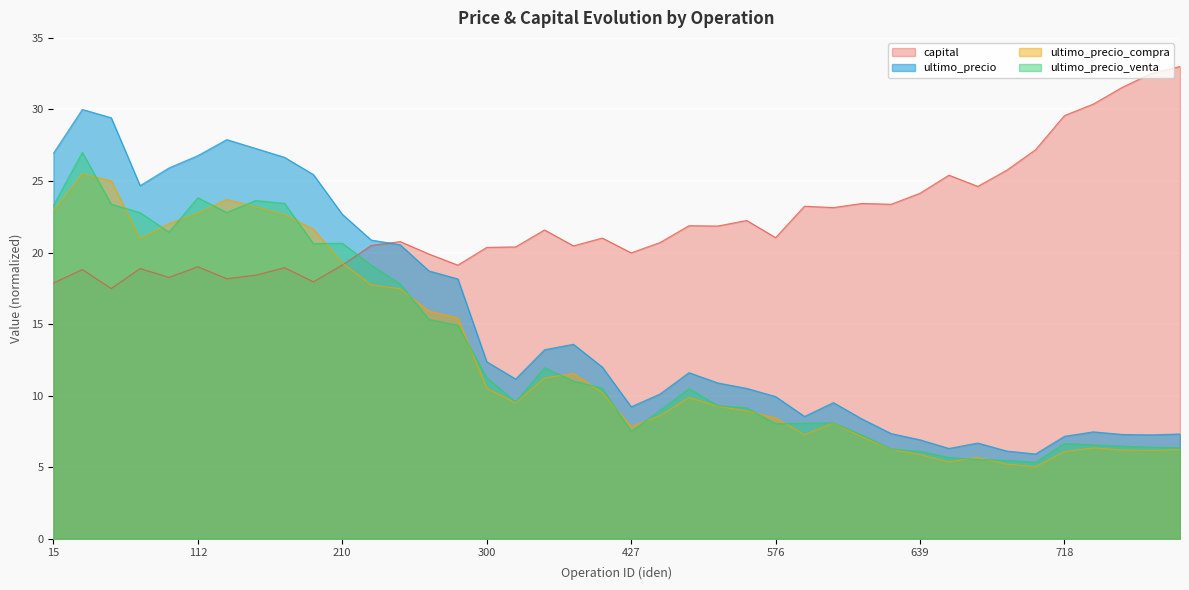

Where is capital nearest to the value 25?

678